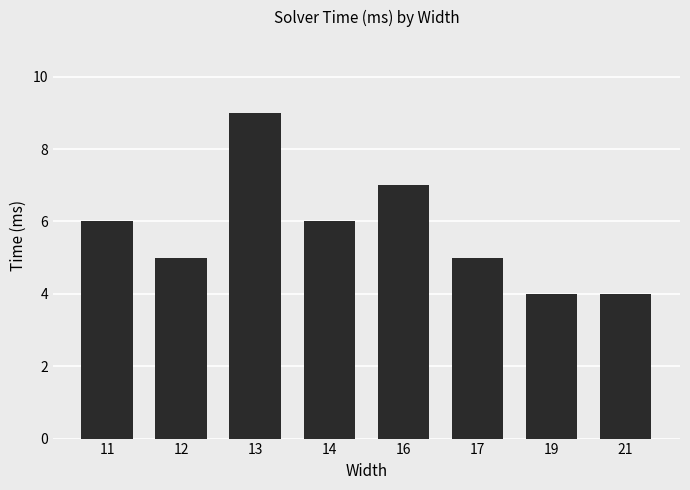

What value does the data have at 17?

5